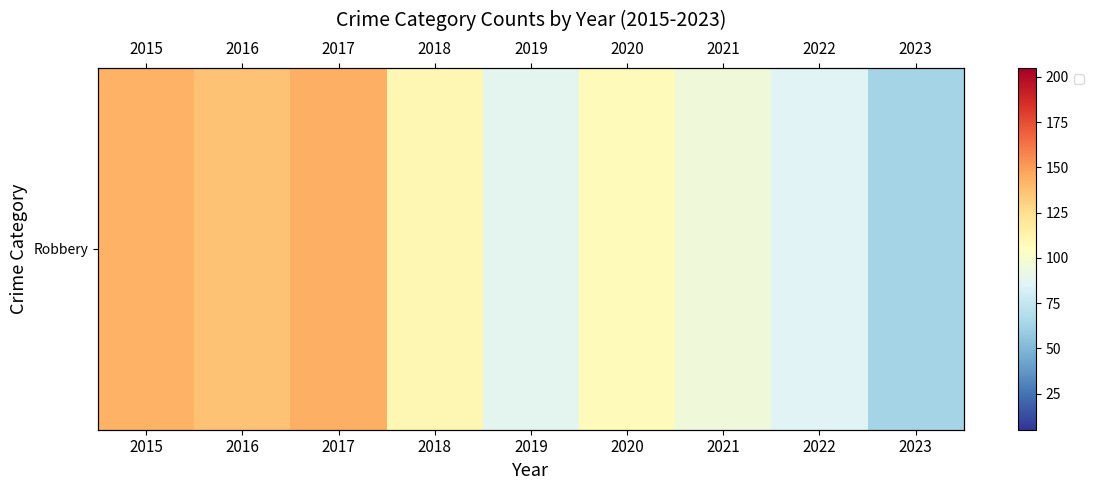

Count the number of categories in the chart.

9